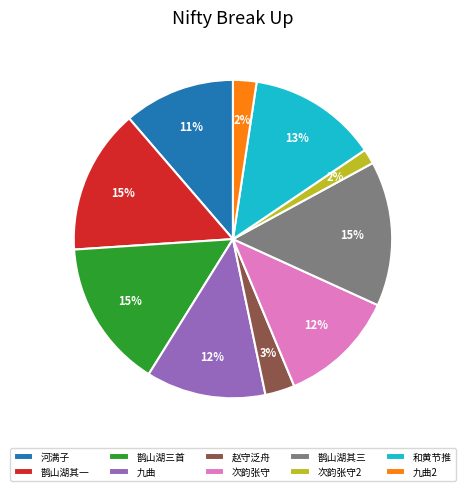

Count the number of slices in the pie.

10